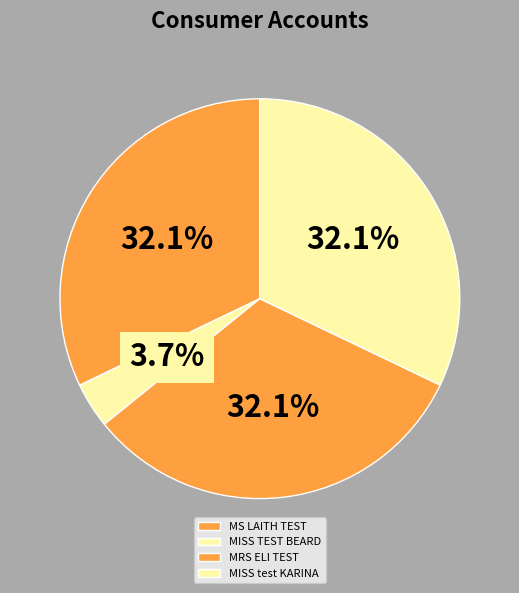

Which slice is the largest?

MS LAITH TEST